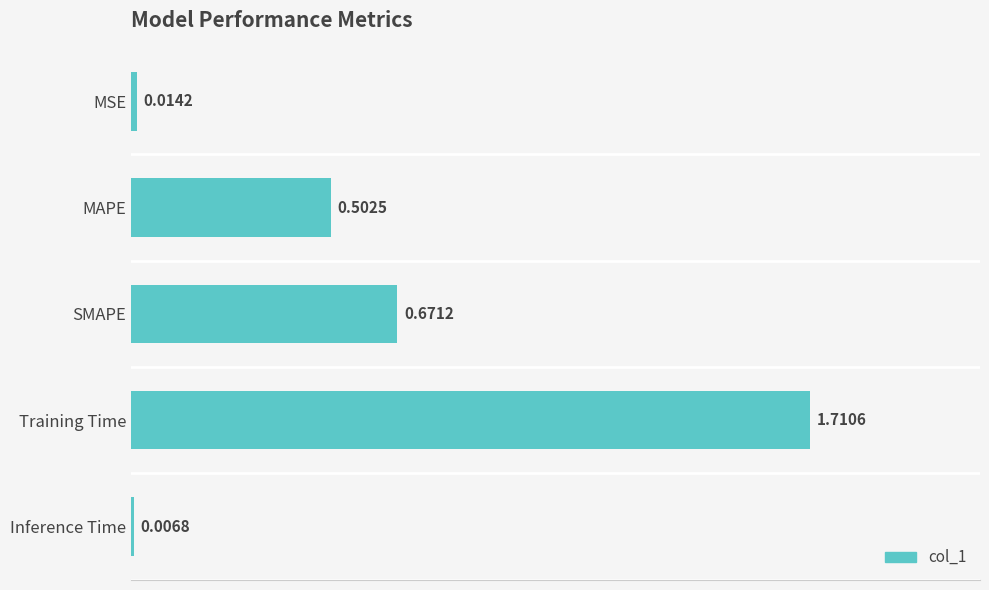

What is the label of the 4th bar from the top?

Training Time